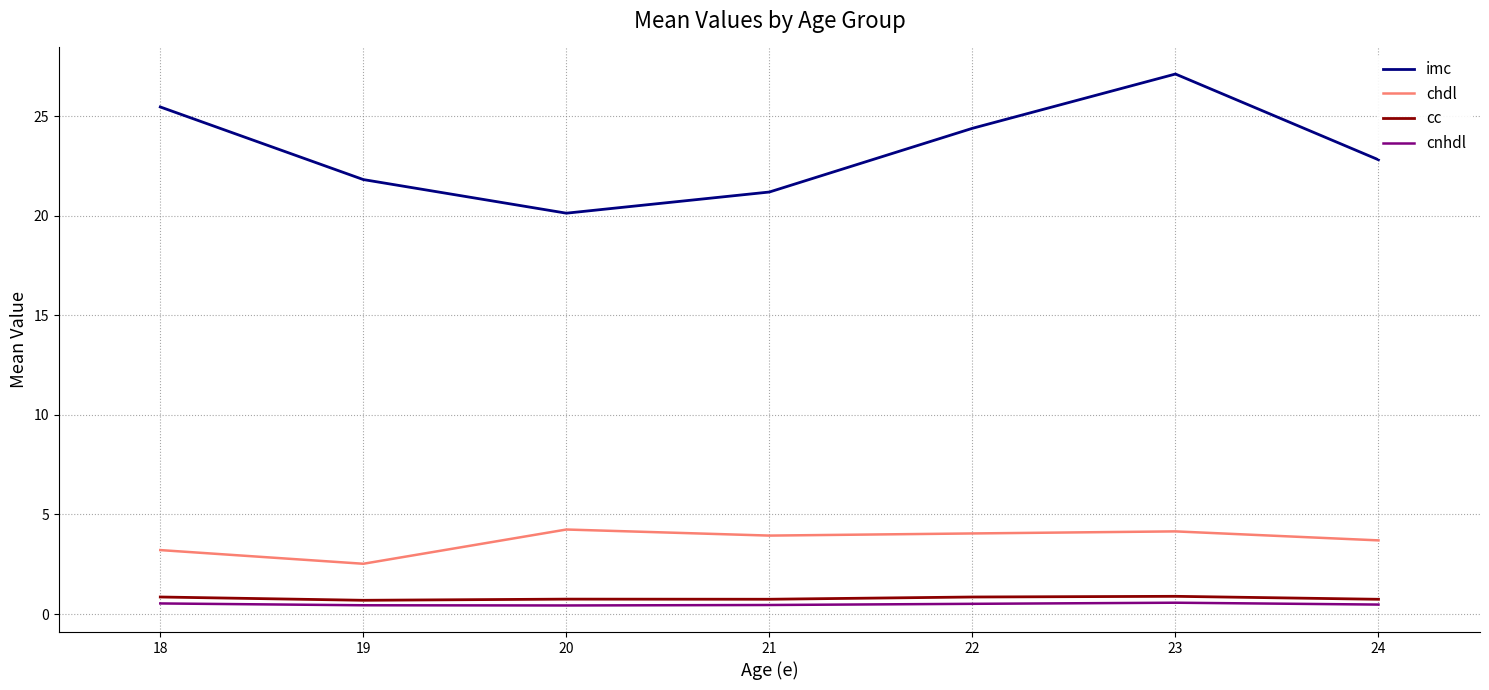

Which series has the largest range (max minus min)?

imc